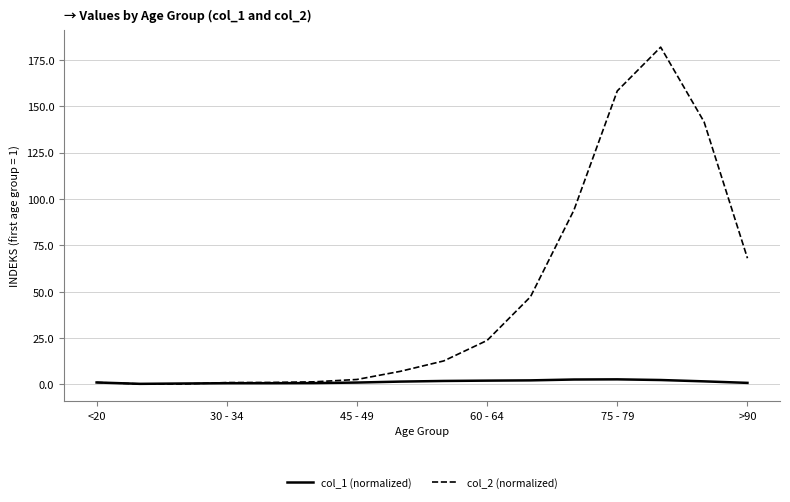

What is the highest value of the col_2 (normalized) series?

181.8